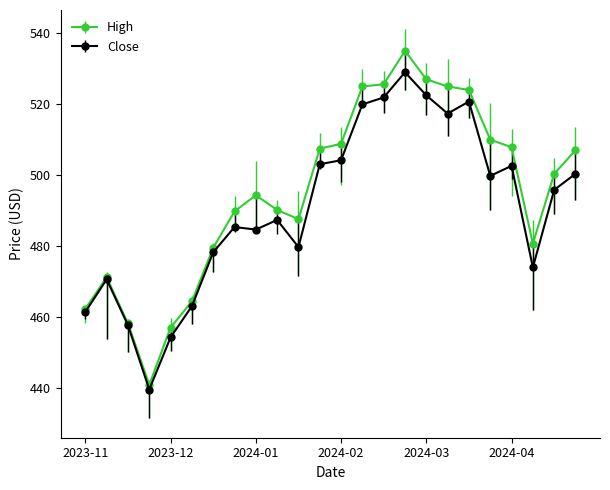

What is the value of the Close point at the 16th from the left?

529.0